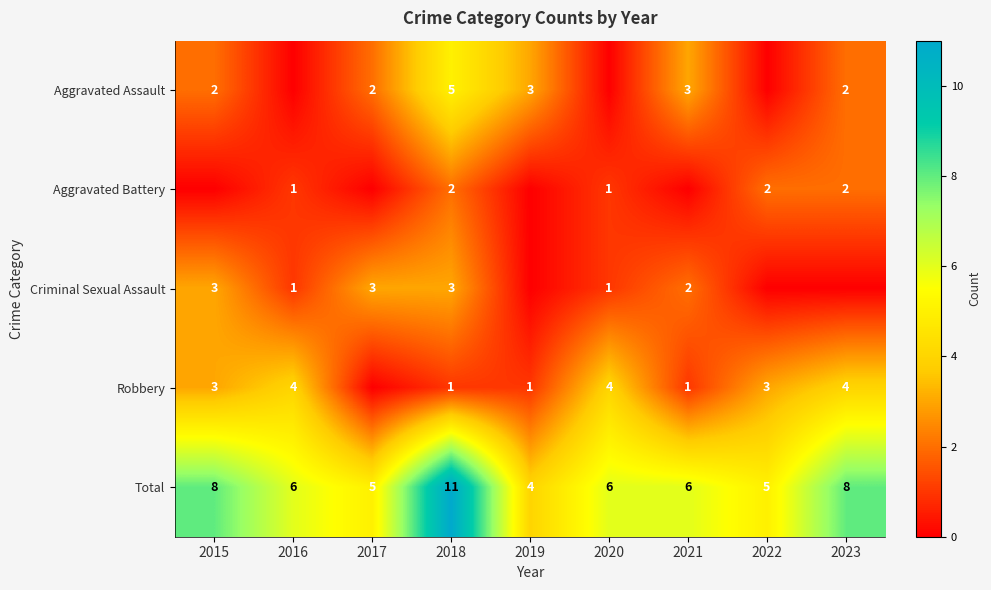

What is the maximum value shown in the chart?

11